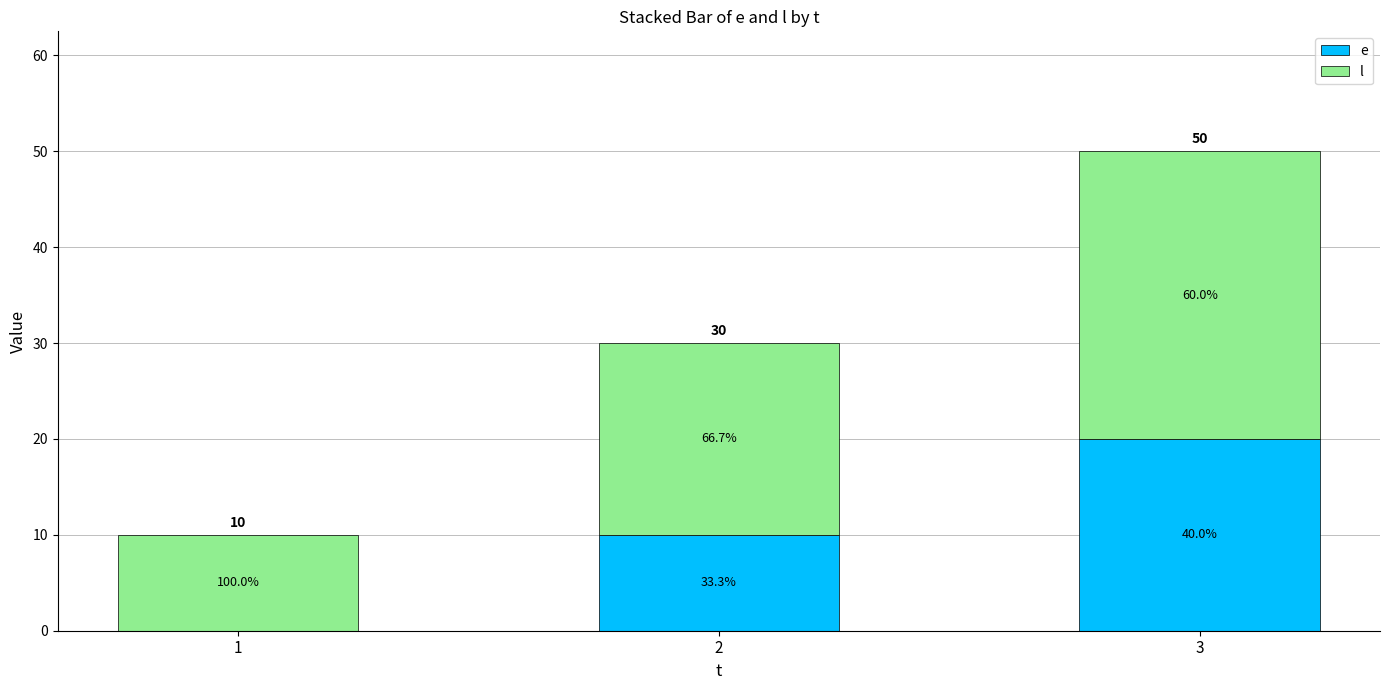

The l series shows 10 at 1. True or false?

True